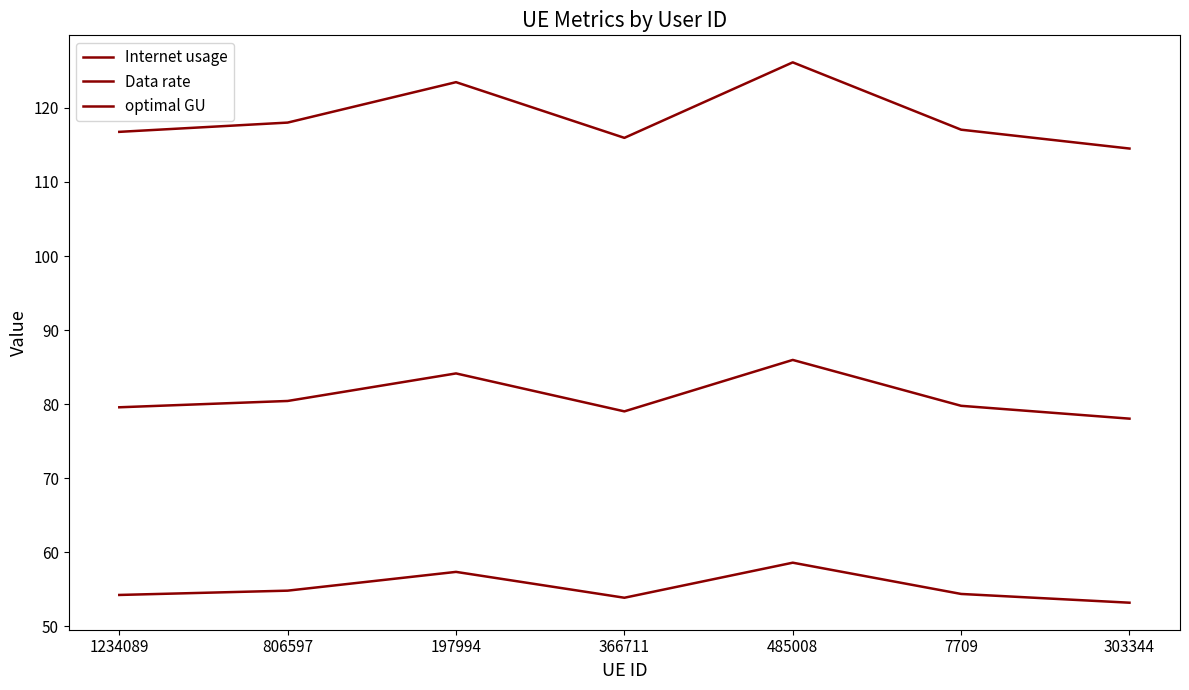

Which category has the highest value in the optimal GU series?

485008